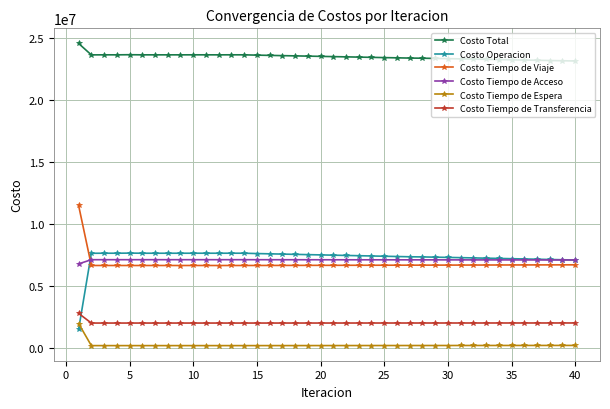

True or false: Costo Total has more than 0 interior local peaks.

True